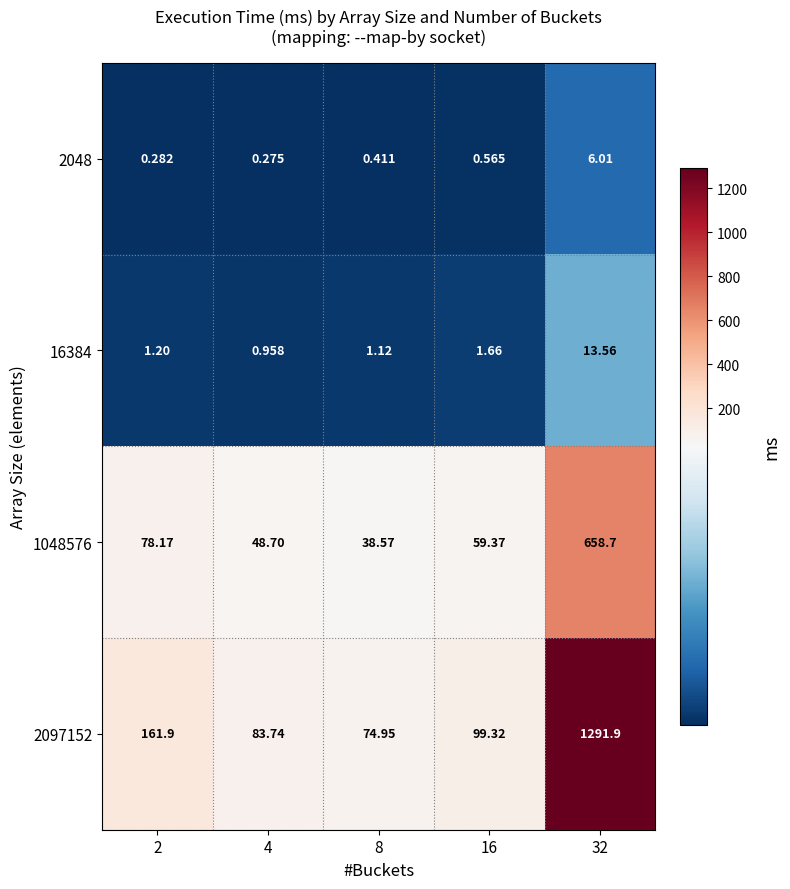

Is the value of 2048 at 8 greater than the value of 16384 at 16?

No